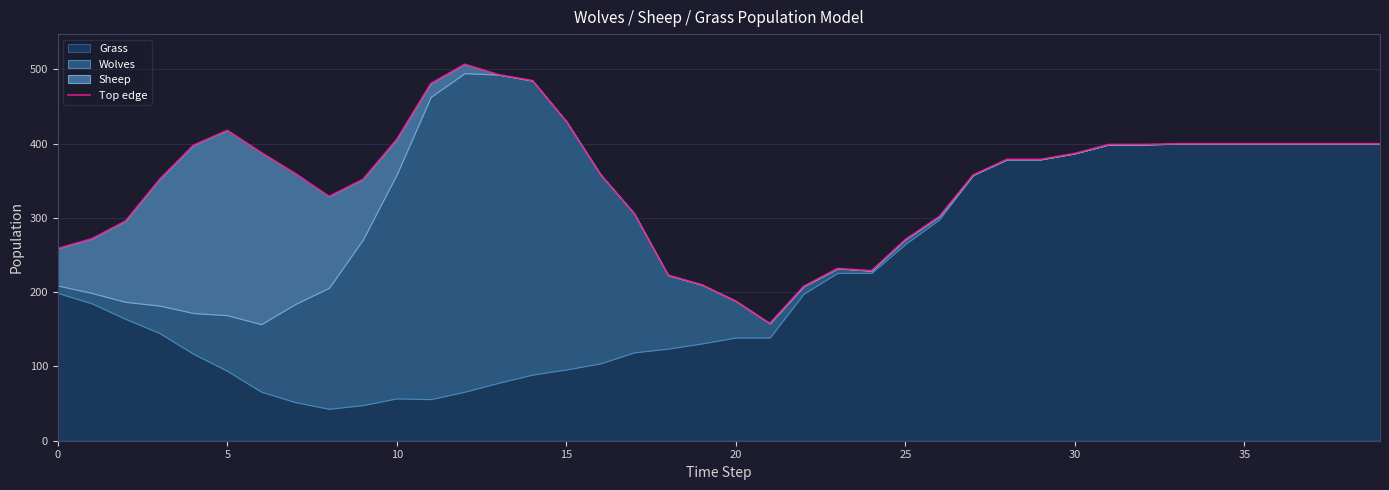

What is the average value?

350